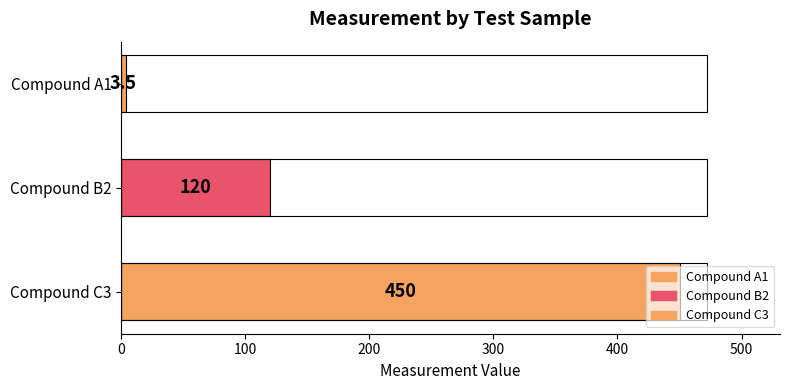

What is the change in value from Compound B2 to Compound C3?

+330.0